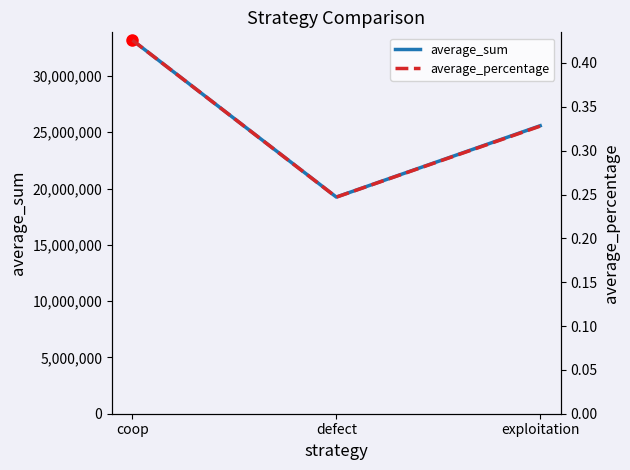

The average_sum series shows 50343534.6 at coop. True or false?

False